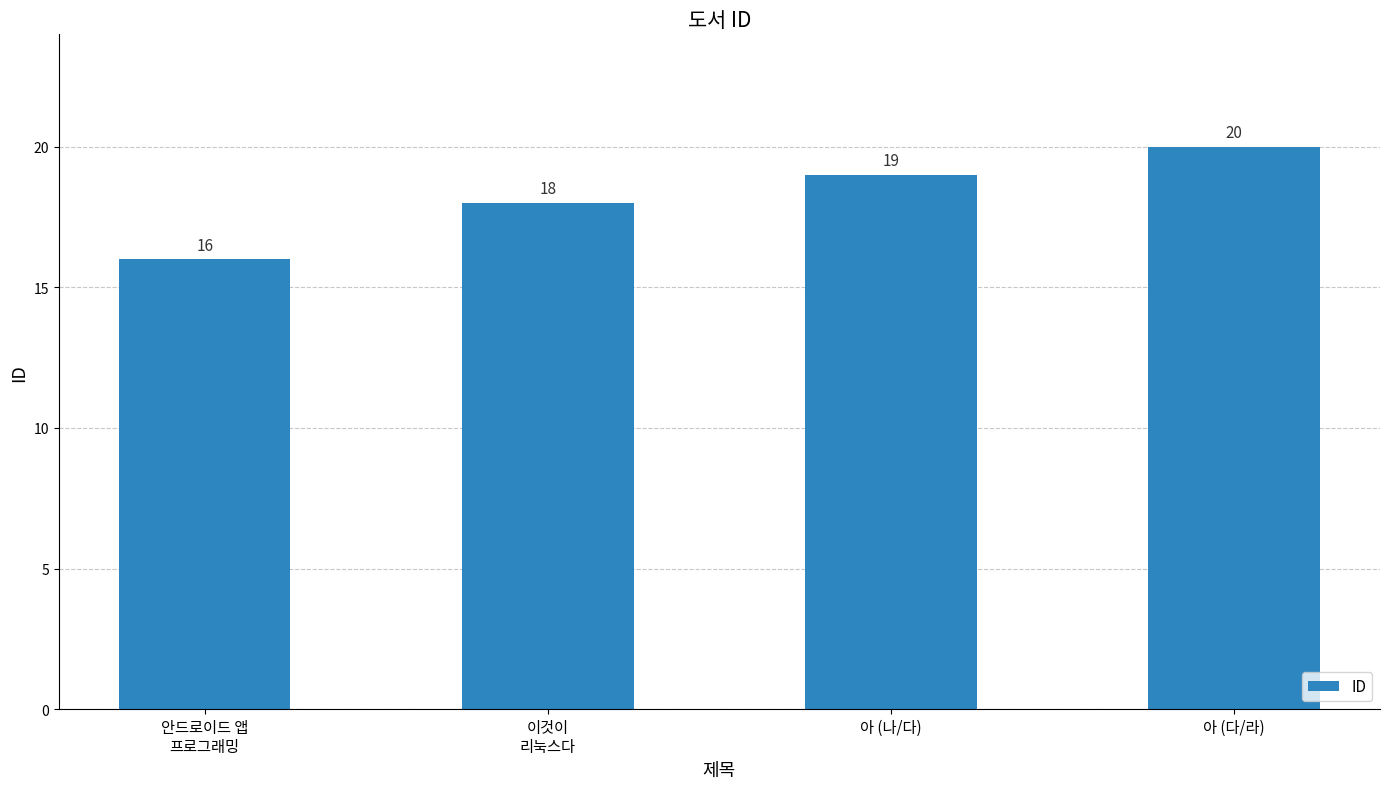

Between 안드로이드 앱
프로그래밍 and 아 (다/라), which is larger?

아 (다/라)